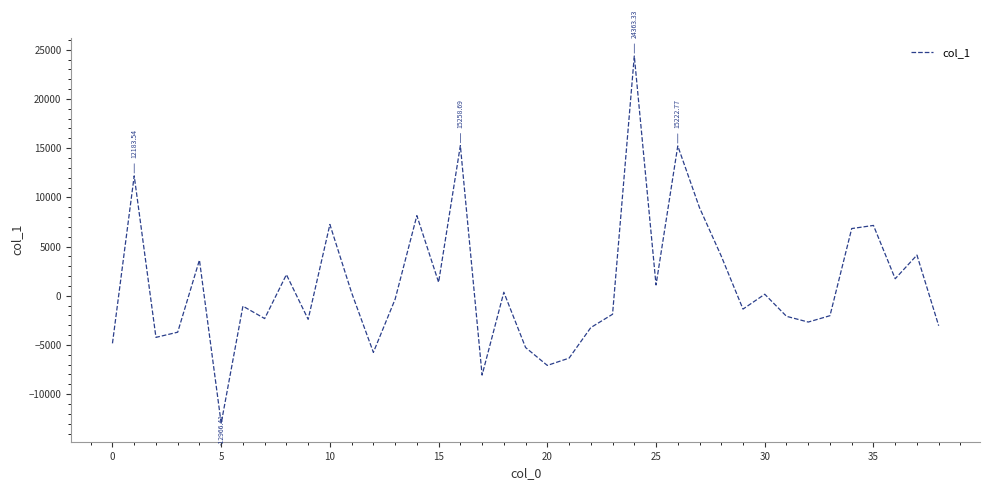

What is the difference between the maximum and minimum values?

37329.7